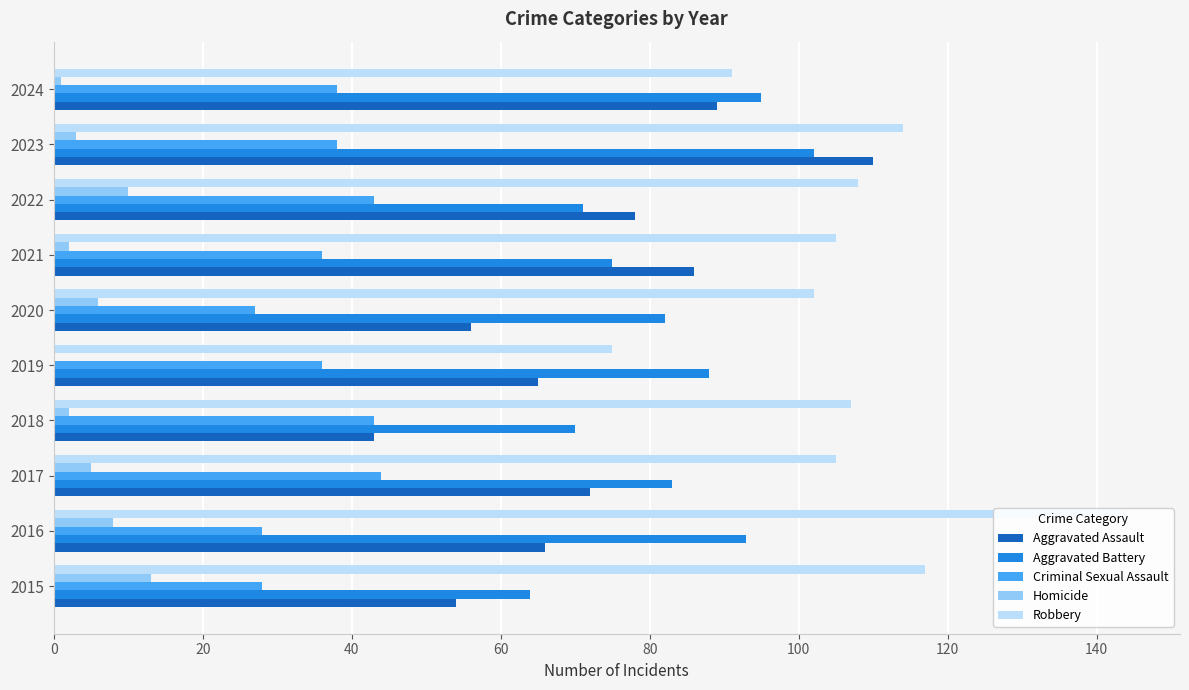

How many bars are there in each group?

5